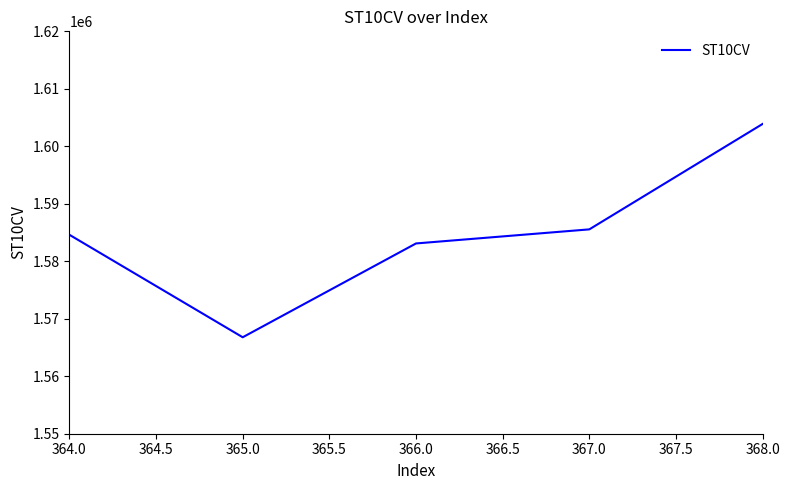

Reading right to left, transcribe all the data shown in this chart.

368.0=1603890	367.0=1585550	366.0=1583100	365.0=1566780	364.0=1584610